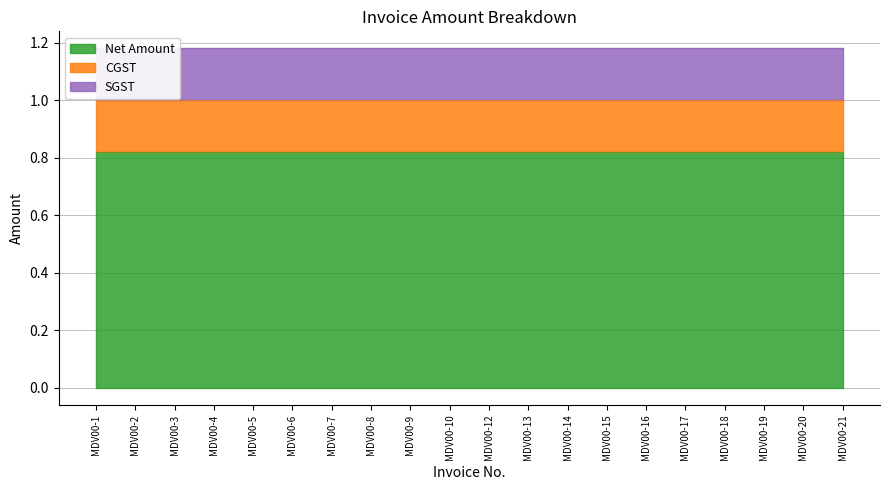

At which category is the sum across all series the highest?

MDV00-1